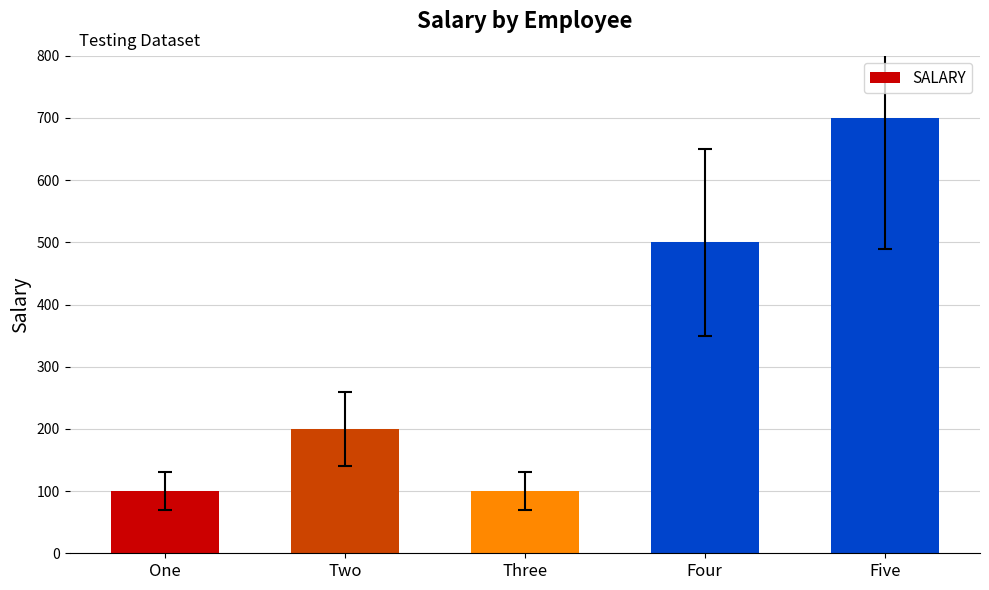

True or false: the data shows 297 at Two.

False